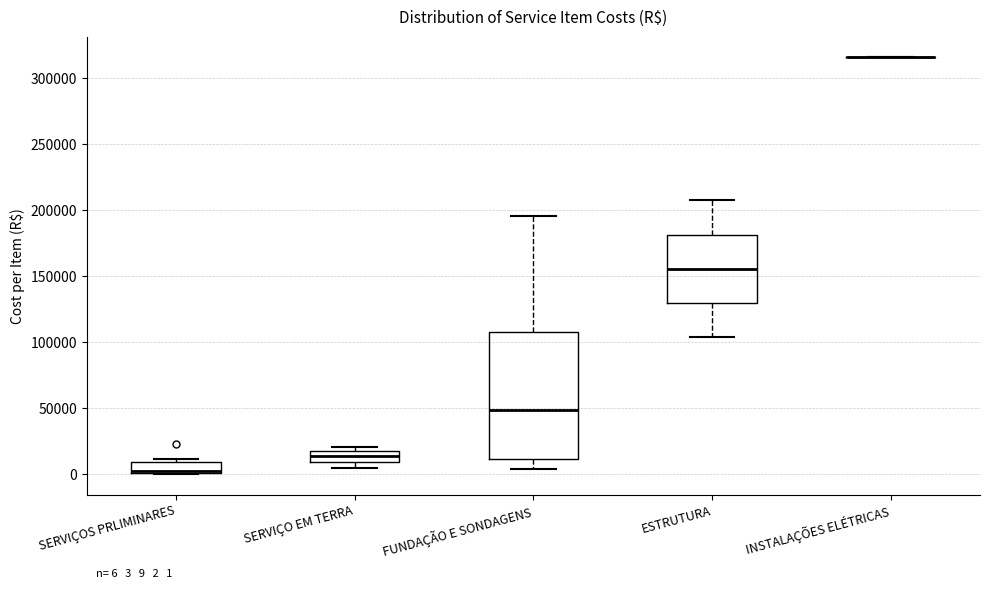

Comparing the boxes themselves (not the whiskers), which one is the tallest?

FUNDAÇÃO E SONDAGENS